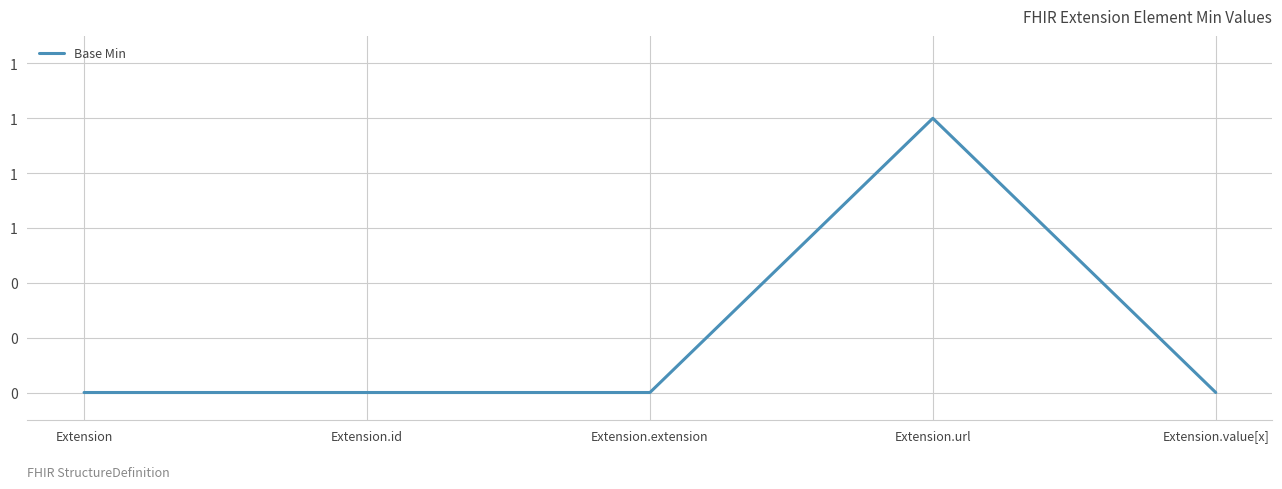

Reading left to right, list all the values displayed in this chart.

0	0	0	1	0